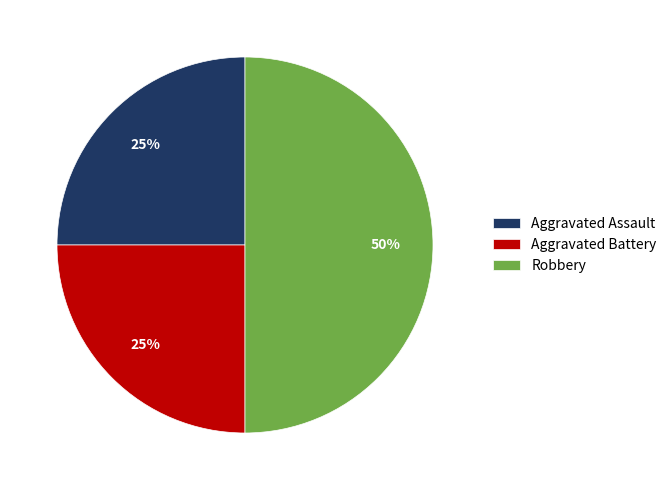

Does Aggravated Battery represent more than half of the total?

No